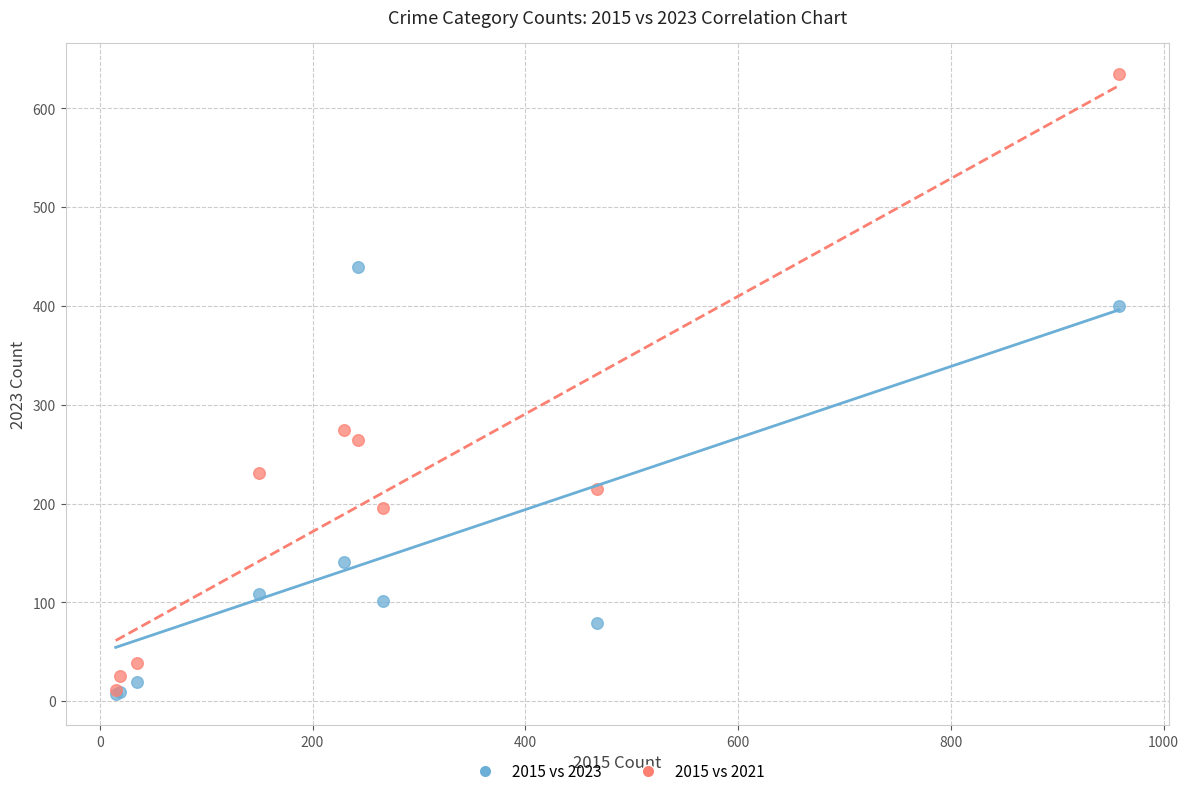

In the 2015 vs 2021 series, what Y value is closest to 323?

275